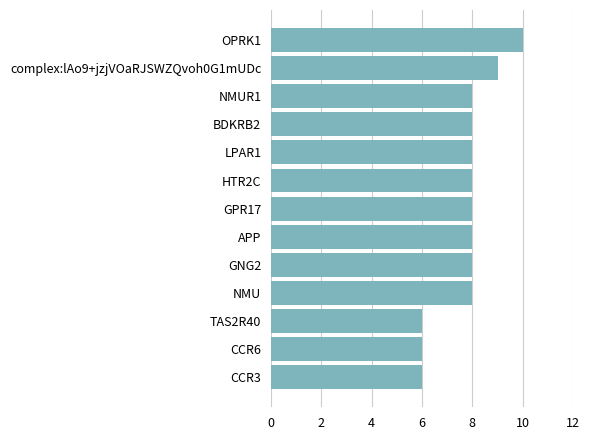

What is the value of the 1st bar from the top?

10